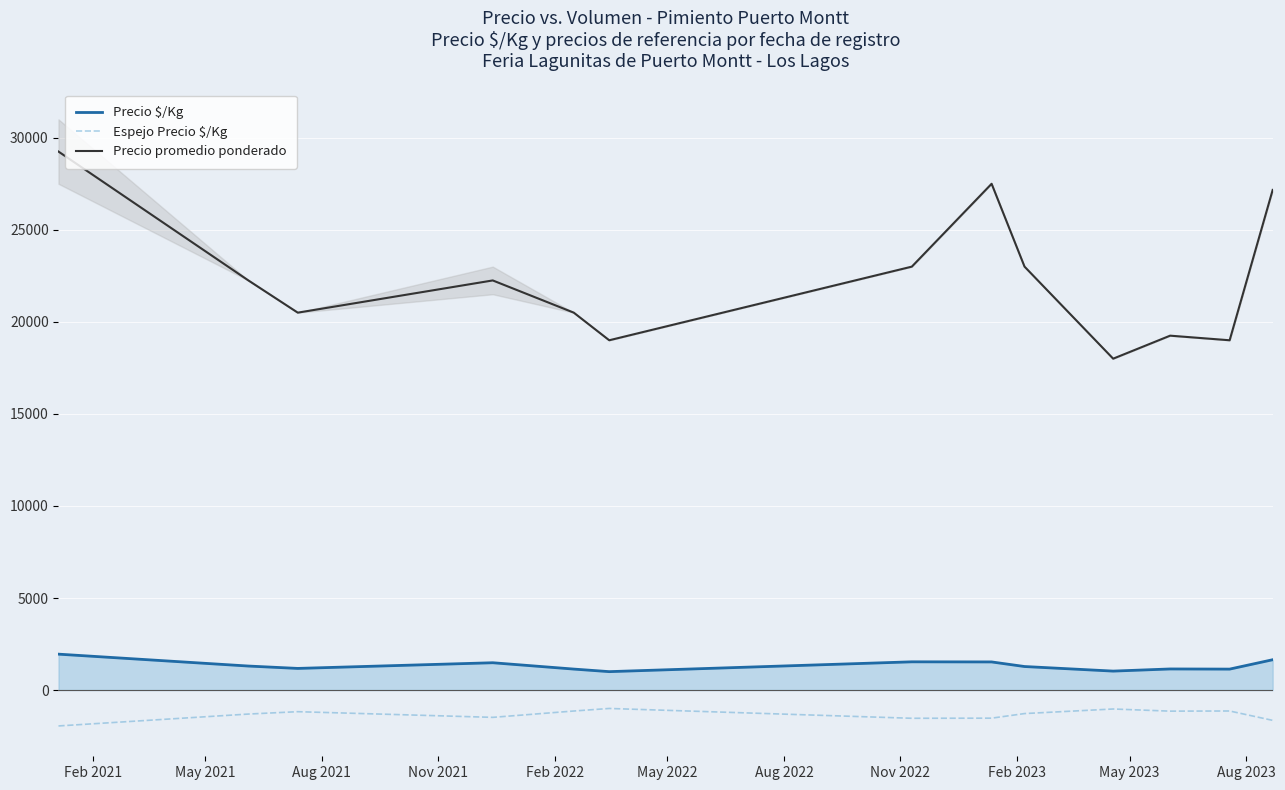

What is the minimum value for Precio $/Kg?

1000.0